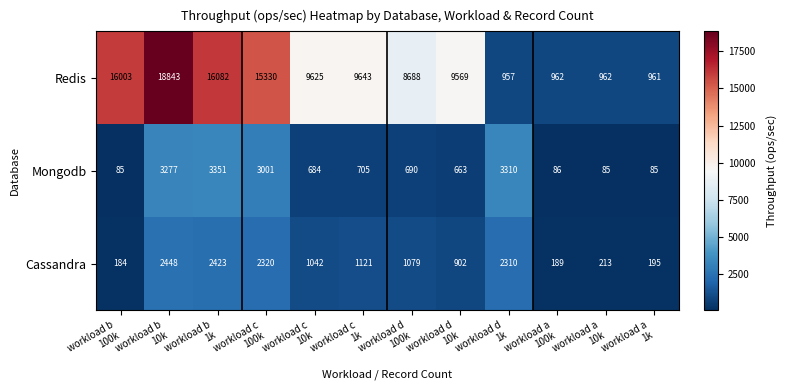

What is the average value of the Redis series?

8969